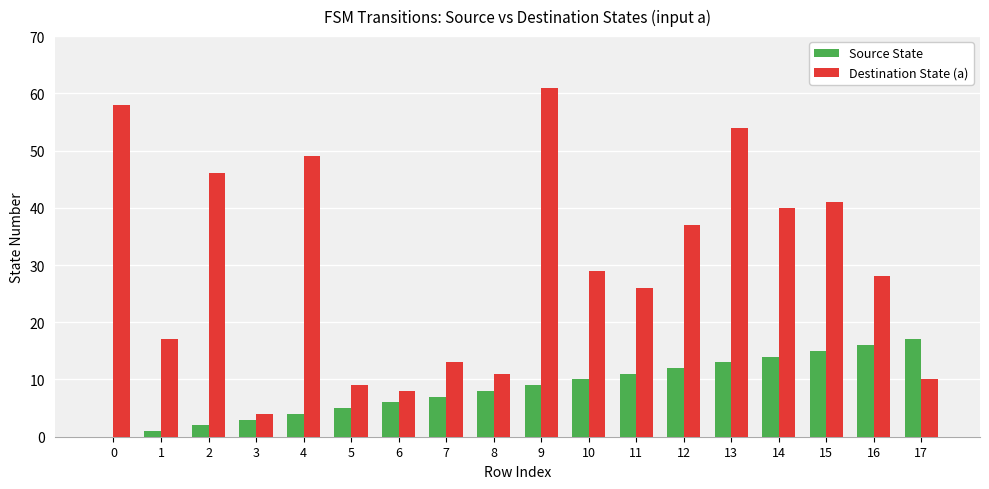

Between 7 and 9, which series saw the biggest shift?

Destination State (a)